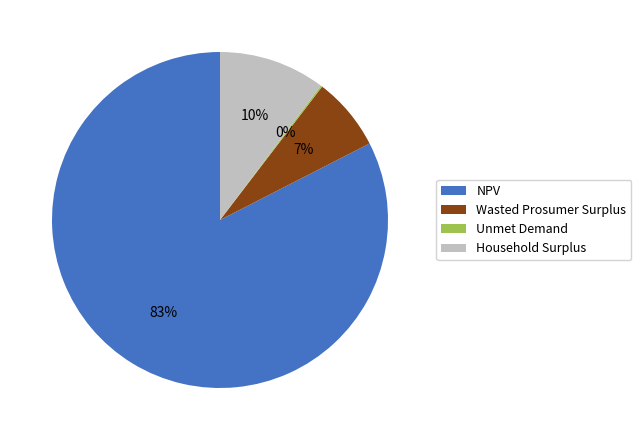

Which has a higher value, NPV or Wasted Prosumer Surplus?

NPV